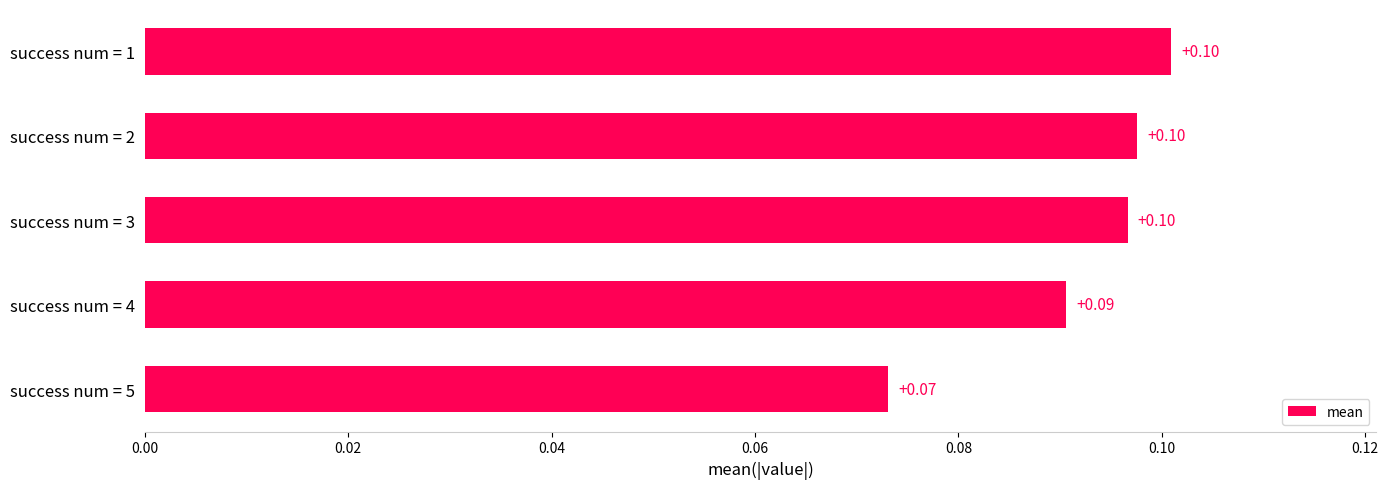

Between success num = 1 and success num = 5, which is larger?

success num = 1